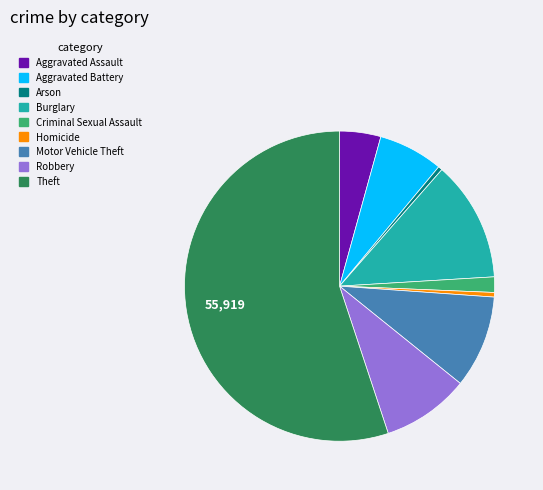

Approximately how many times larger is the value at Robbery compared to Aggravated Battery?

1.4